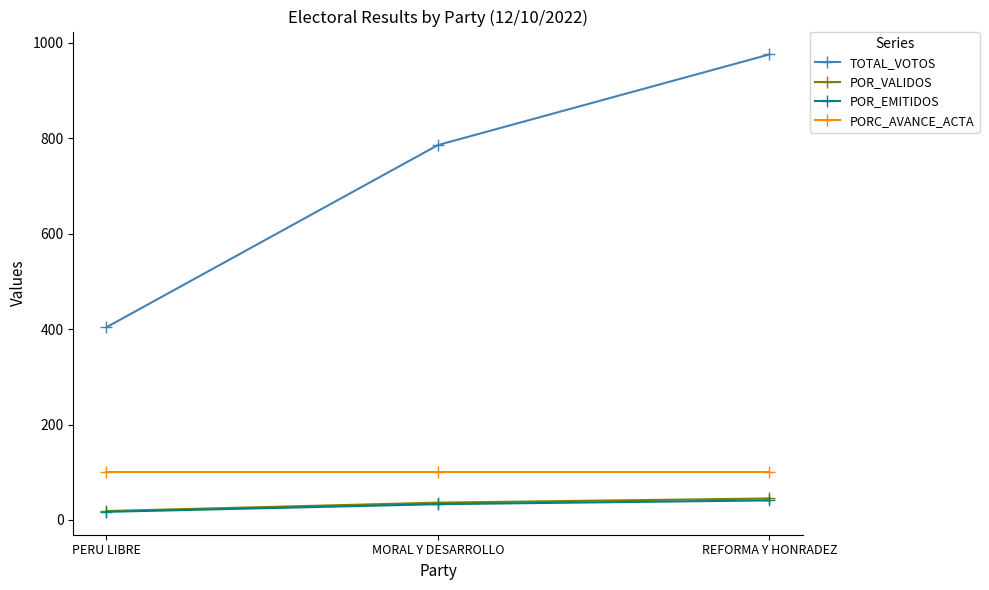

Reading left to right, list all the values displayed in this chart.

TOTAL_VOTOS: 404.0	786.0	976.0
POR_VALIDOS: 18.7	36.3	45.1
POR_EMITIDOS: 17.0	33.0	41.0
PORC_AVANCE_ACTA: 100.0	100.0	100.0